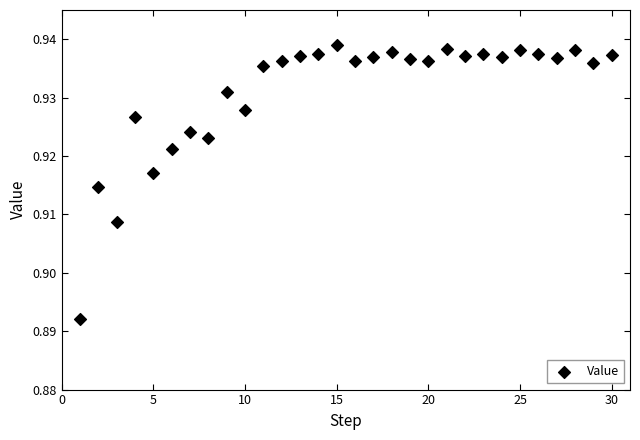

What is the range of X values (max minus min)?

29.0